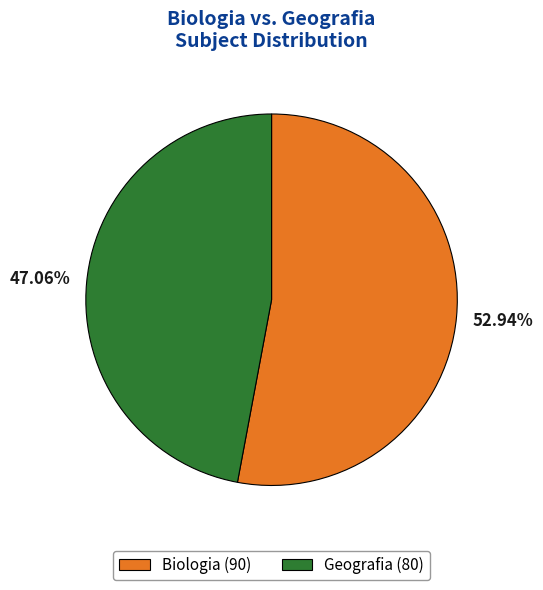

How many slices are in this pie chart?

2